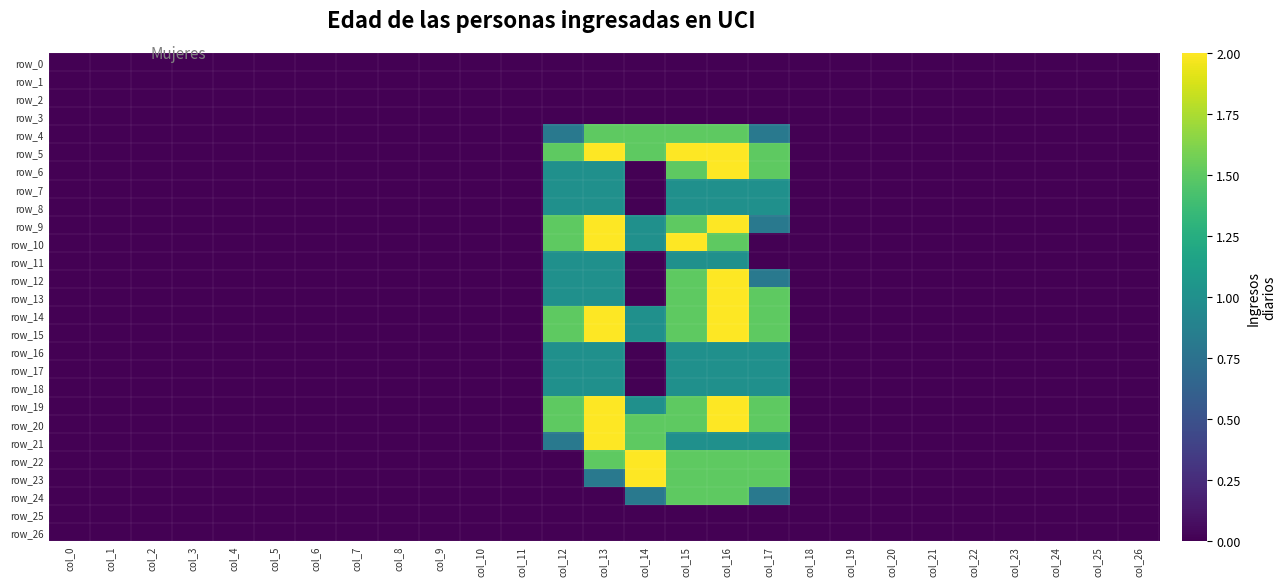

What is the difference between the maximum and minimum values in the row_19 series?

2.0